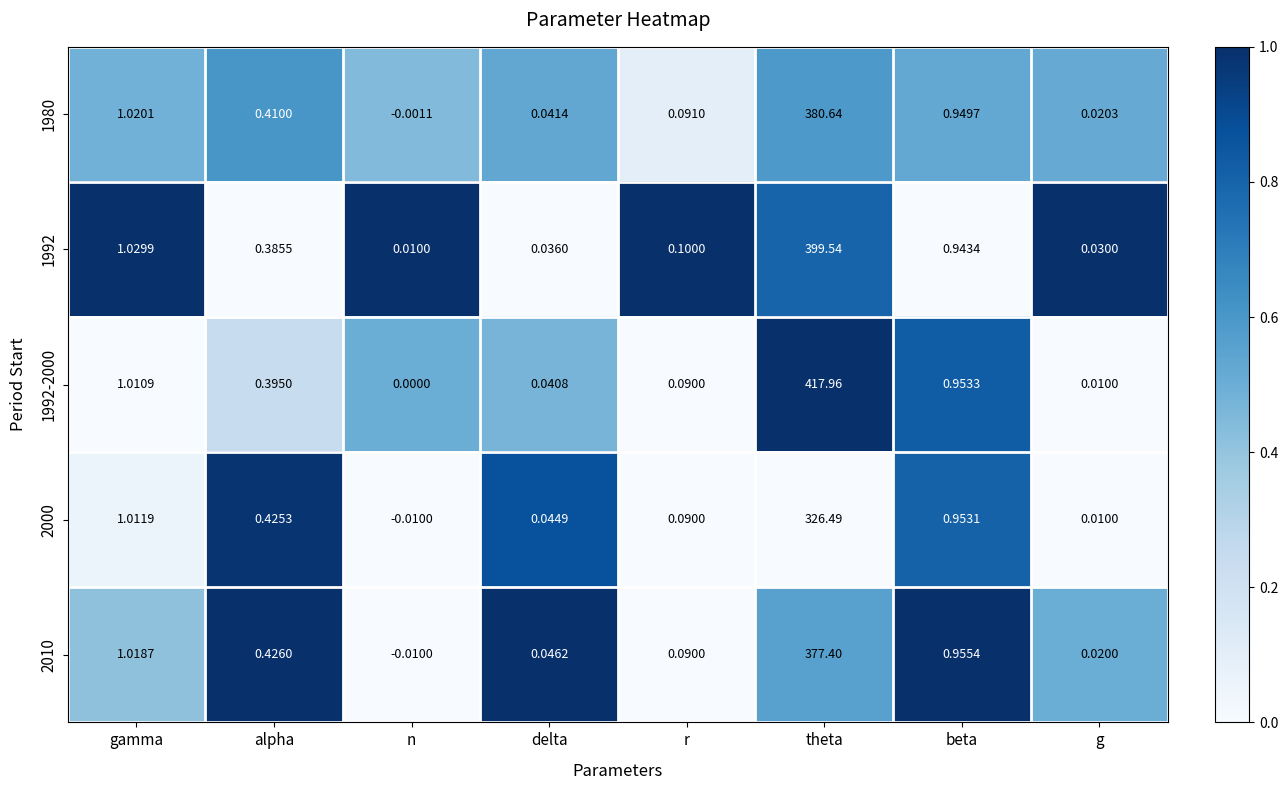

At which label is 1992 closest to 199?

gamma